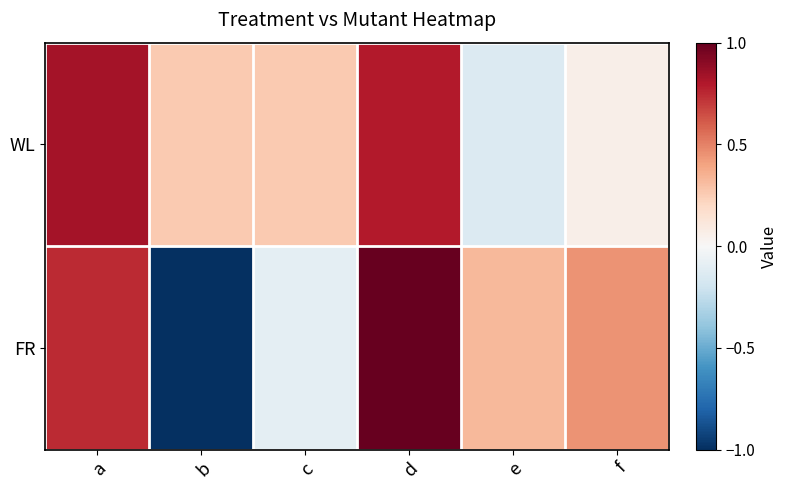

Which series changed the most between a and e?

WL